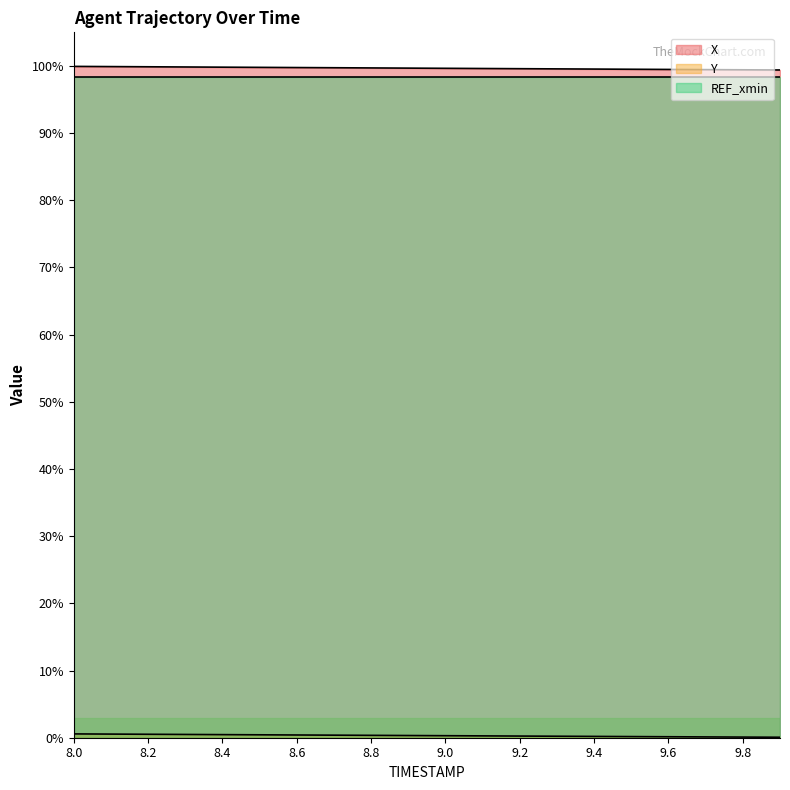

Which series has the widest spread of values?

X